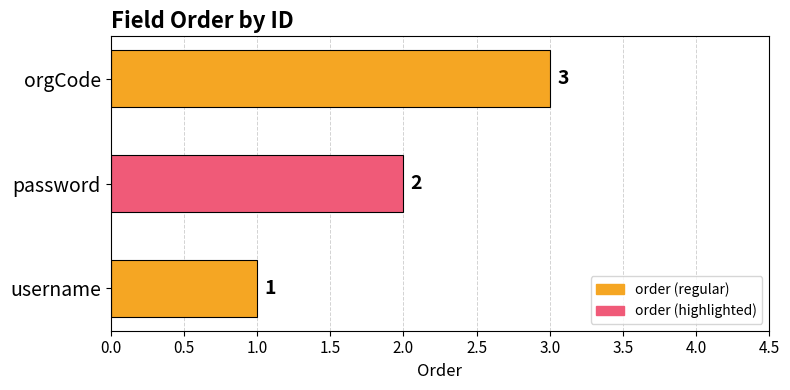

List the labels in order of value, smallest first.

username, password, orgCode